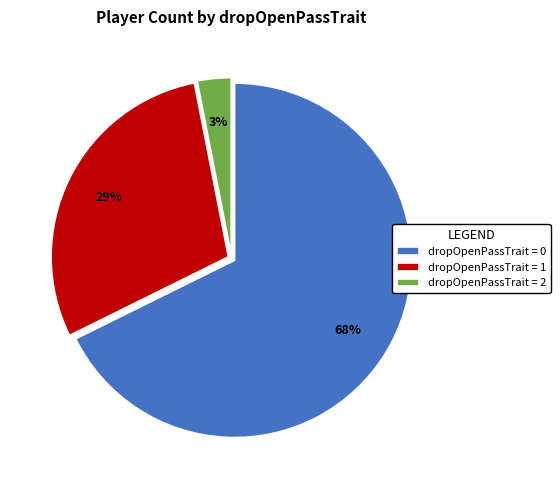

What percentage is the dropOpenPassTrait = 0 slice, to the nearest percent?

68%